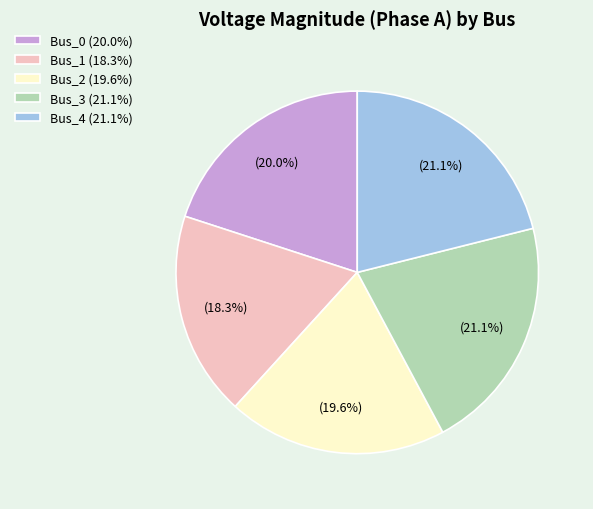

Do Bus_0 and Bus_1 together represent more than half of the pie?

No